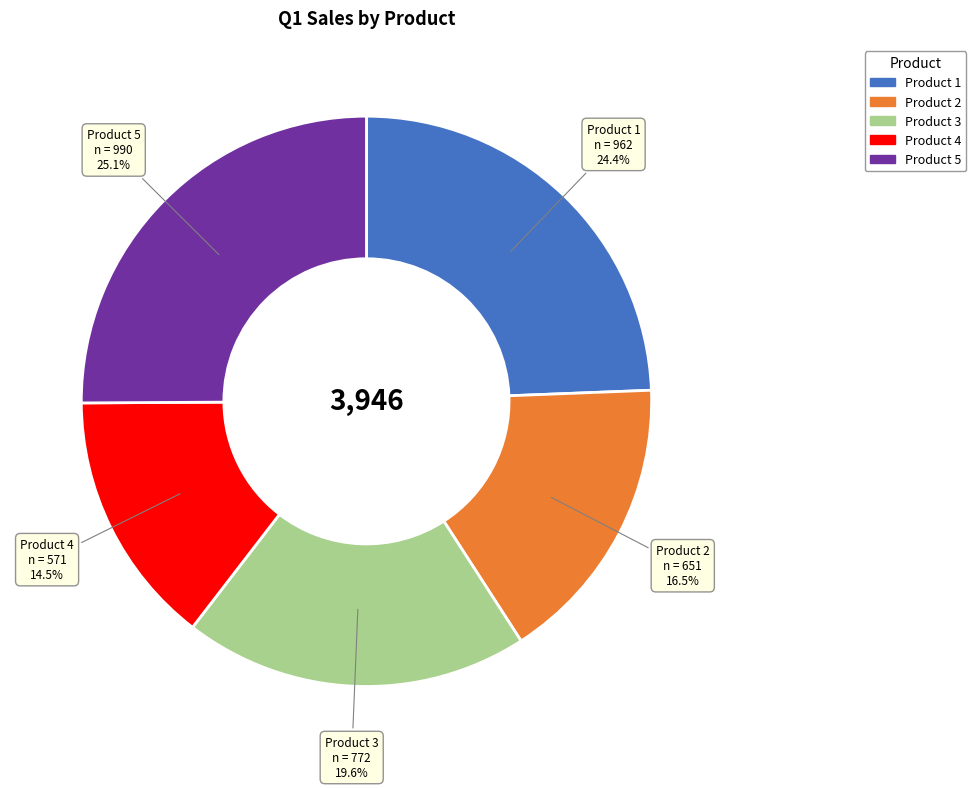

To the nearest percent, what is the difference between the largest and smallest slice percentages?

11%